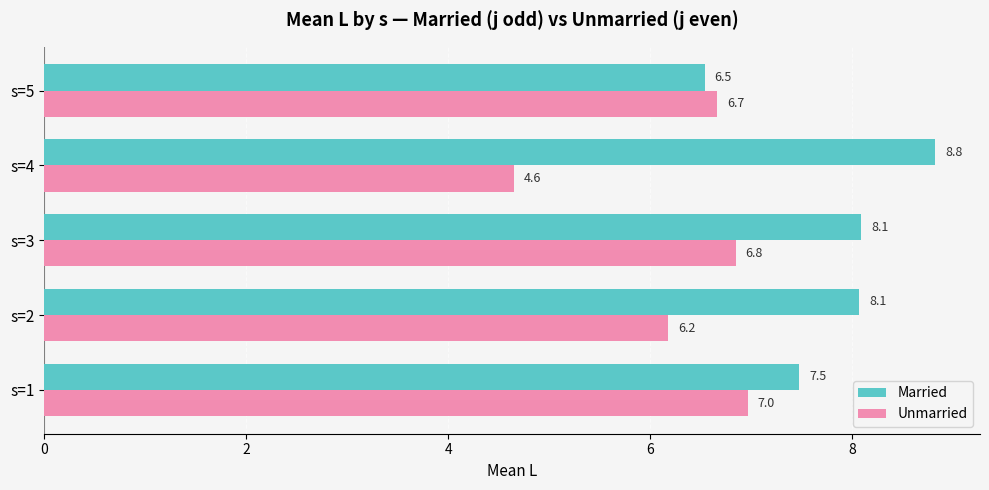

List the series in order of their peak value, lowest first.

Unmarried, Married